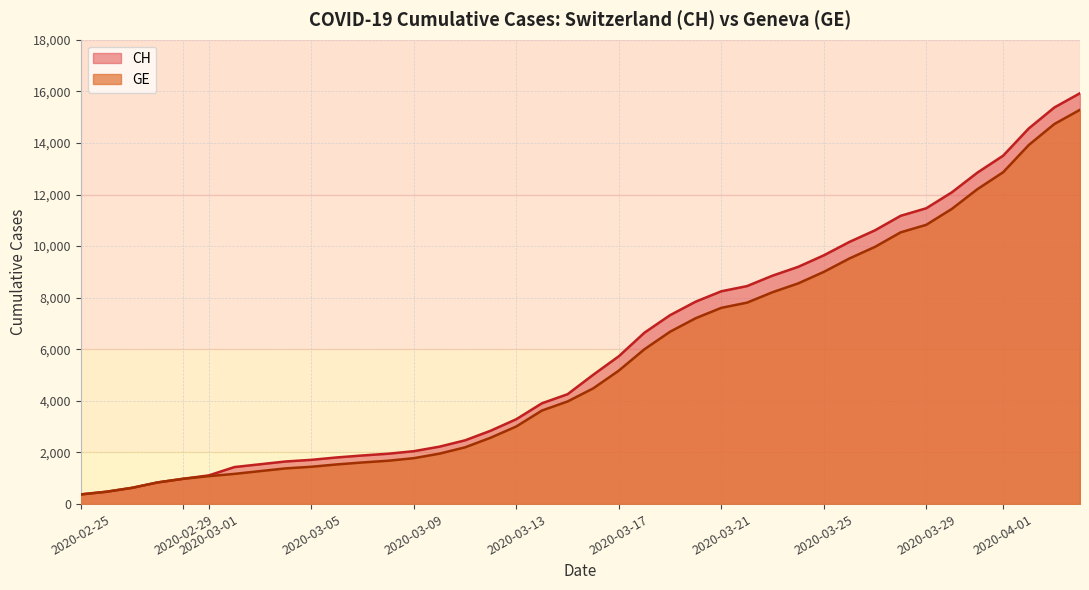

What is the maximum value for GE?

15284